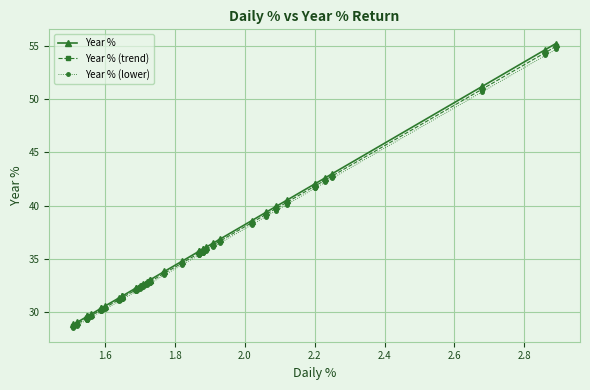

How many values in the Year % series are below 33?

18